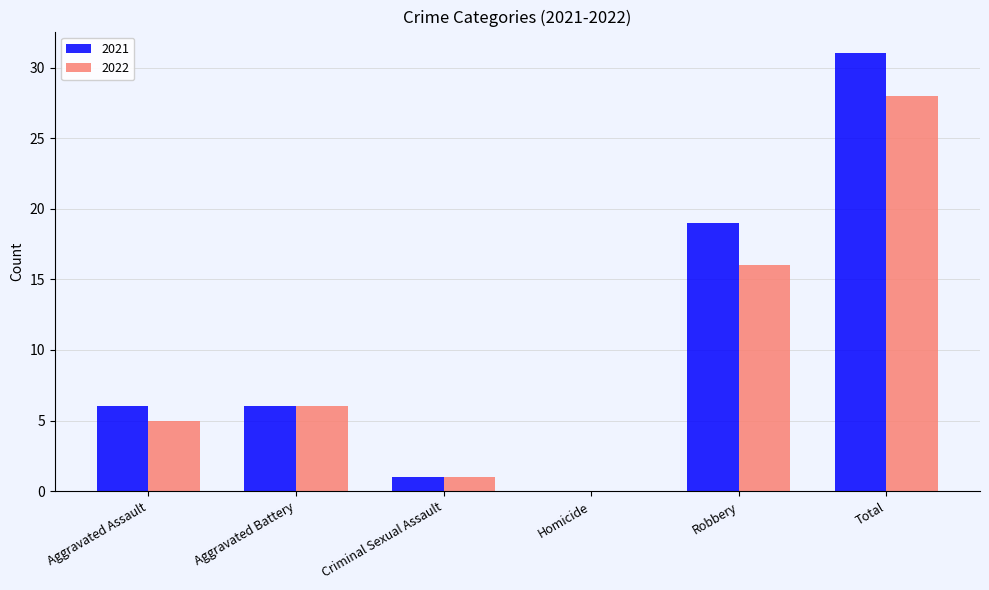

What is the sum of all 2022 values?

56